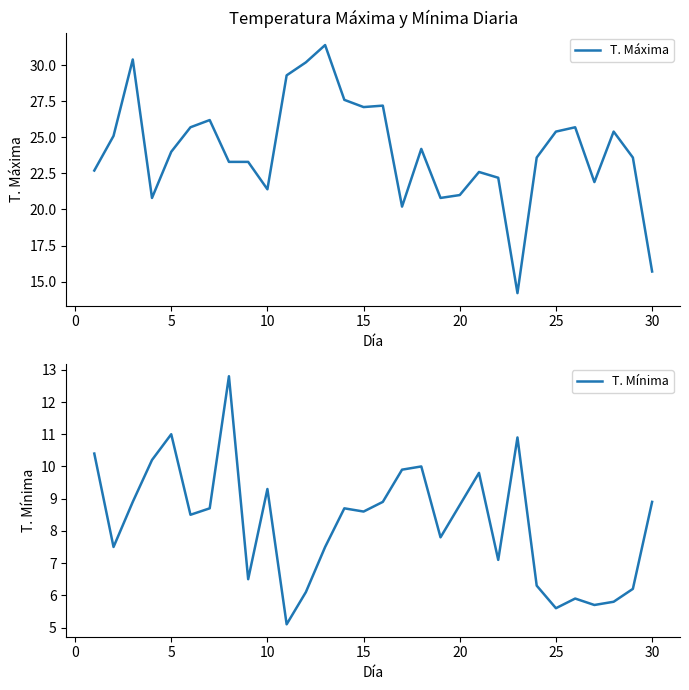

What is the smallest value displayed?

5.1